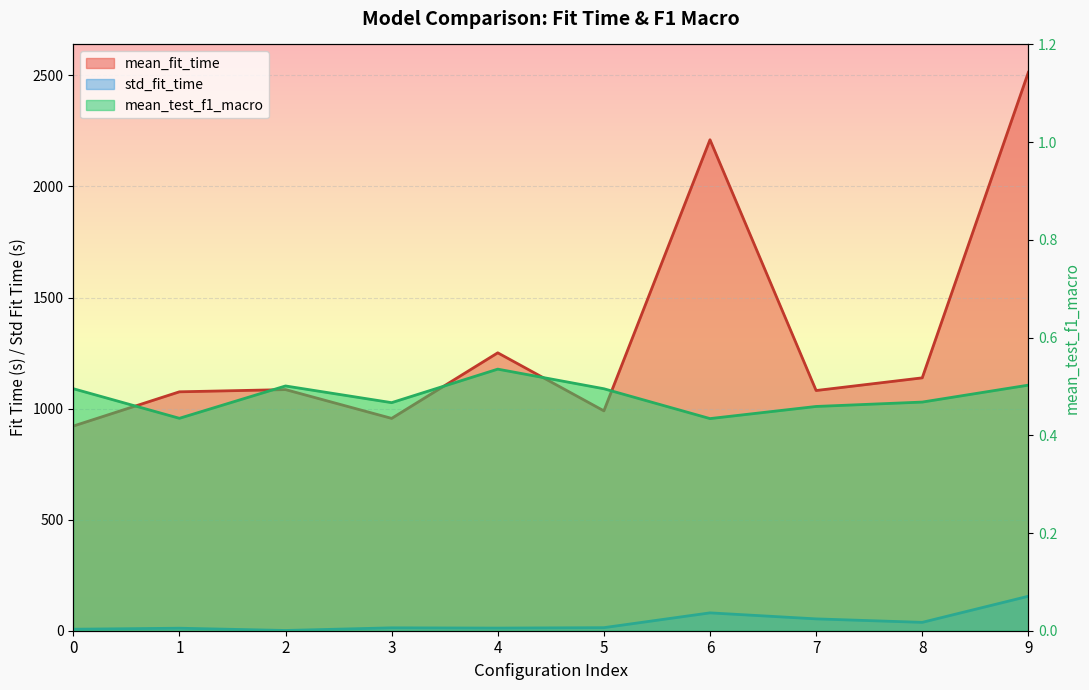

At which label does mean_test_f1_macro reach its minimum?

6